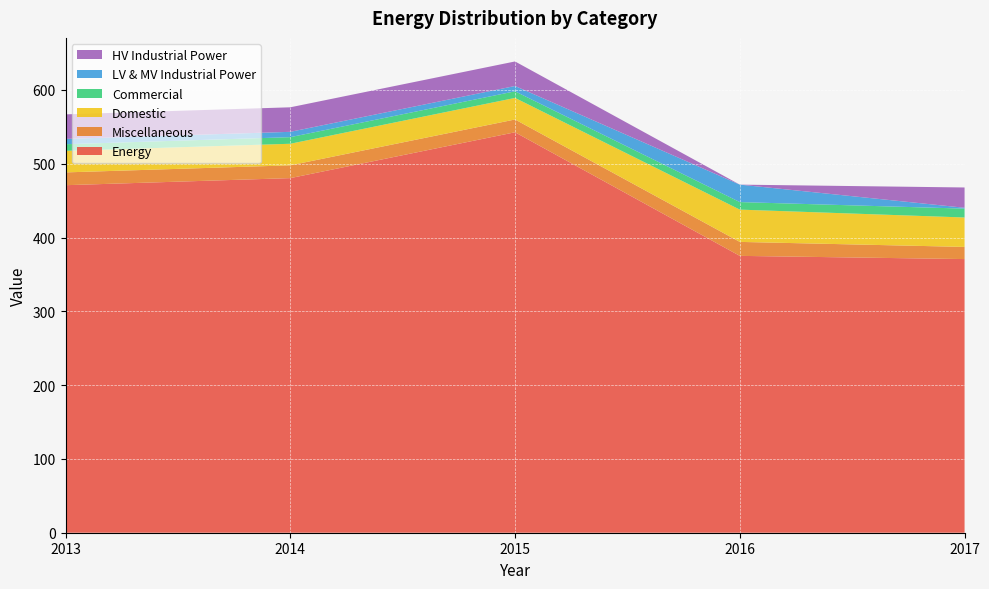

Reading right to left, extract all data points from this chart.

Energy: 2017=370.8	2016=375.2	2015=542.6	2014=480.5	2013=470.9
Miscellaneous: 2017=16.5	2016=18.9	2015=17.3	2014=17.3	2013=17.3
Domestic: 2017=39.9	2016=43.8	2015=29.2	2014=29.2	2013=29.2
Commercial: 2017=12.0	2016=10.2	2015=8.9	2014=8.9	2013=8.9
LV & MV Industrial Power: 2017=1.2	2016=23.6	2015=7.2	2014=7.2	2013=7.2
HV Industrial Power: 2017=27.5	2016=0.0	2015=33.2	2014=33.2	2013=33.2